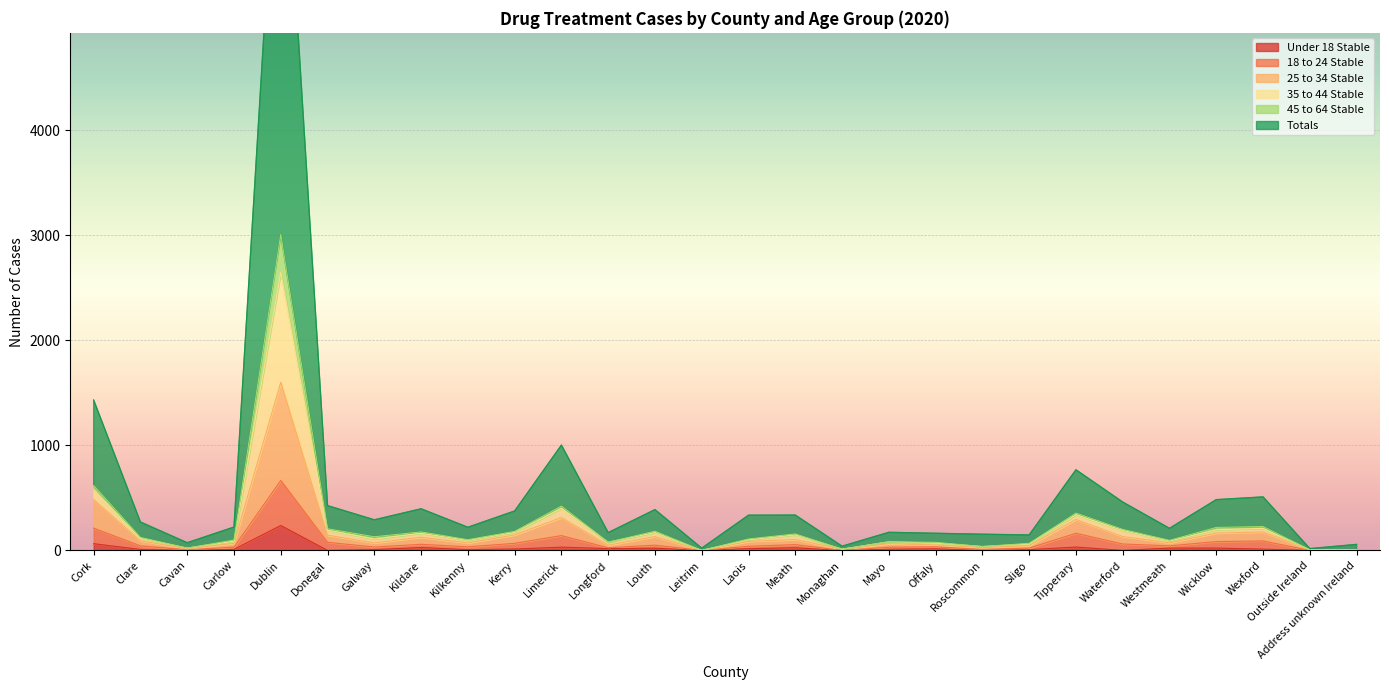

What position from the left is Monaghan?

17